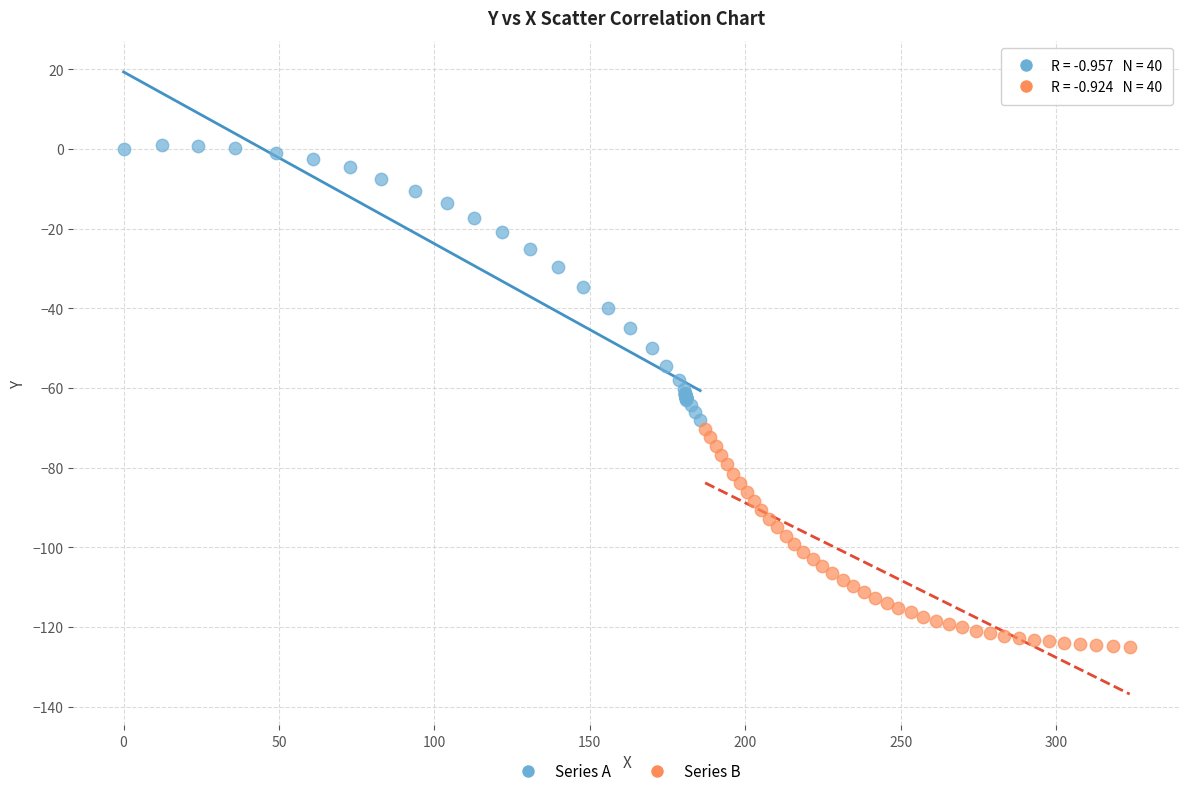

Which series contains the lowest Y value?

Series B